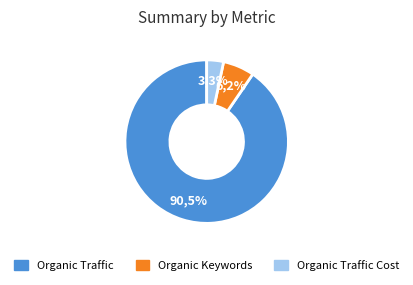

Approximately how many times larger is the value at Organic Keywords compared to Organic Traffic Cost?

1.9